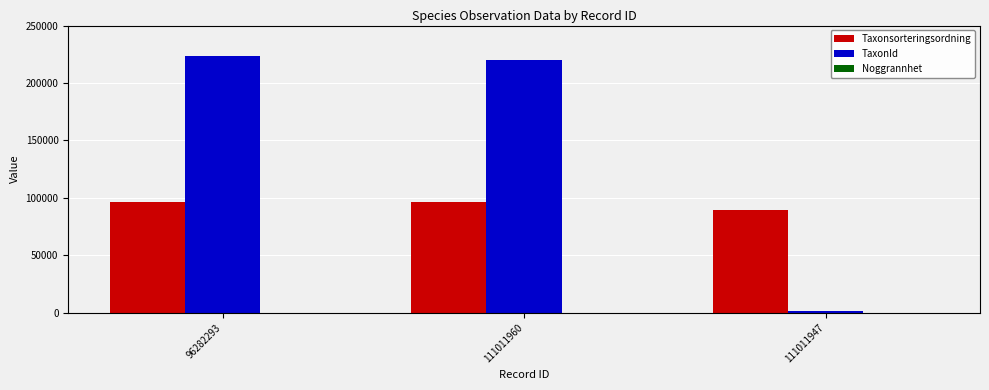

Where is TaxonId nearest to the value 112352?

111011960